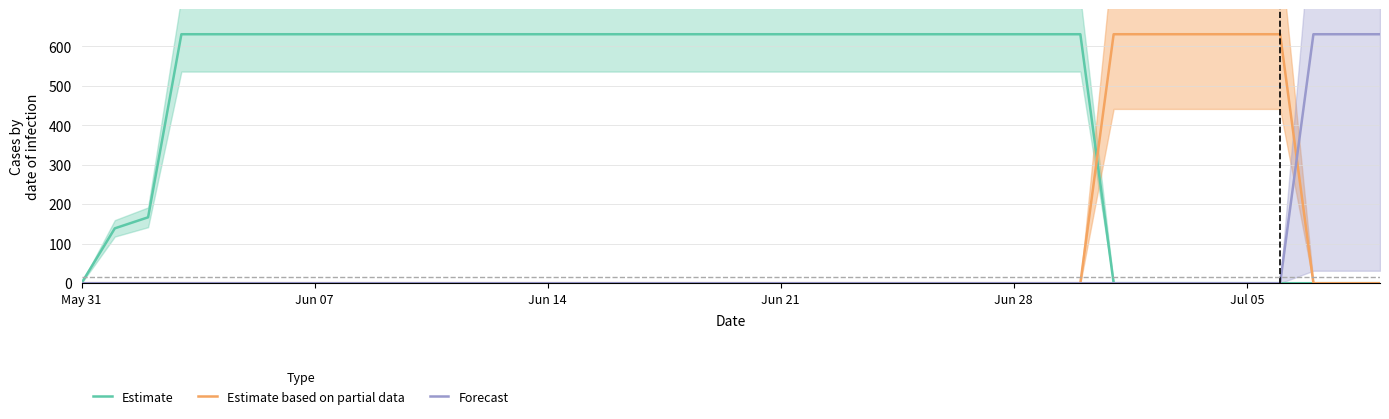

What is the sum of all Estimate values?

17974